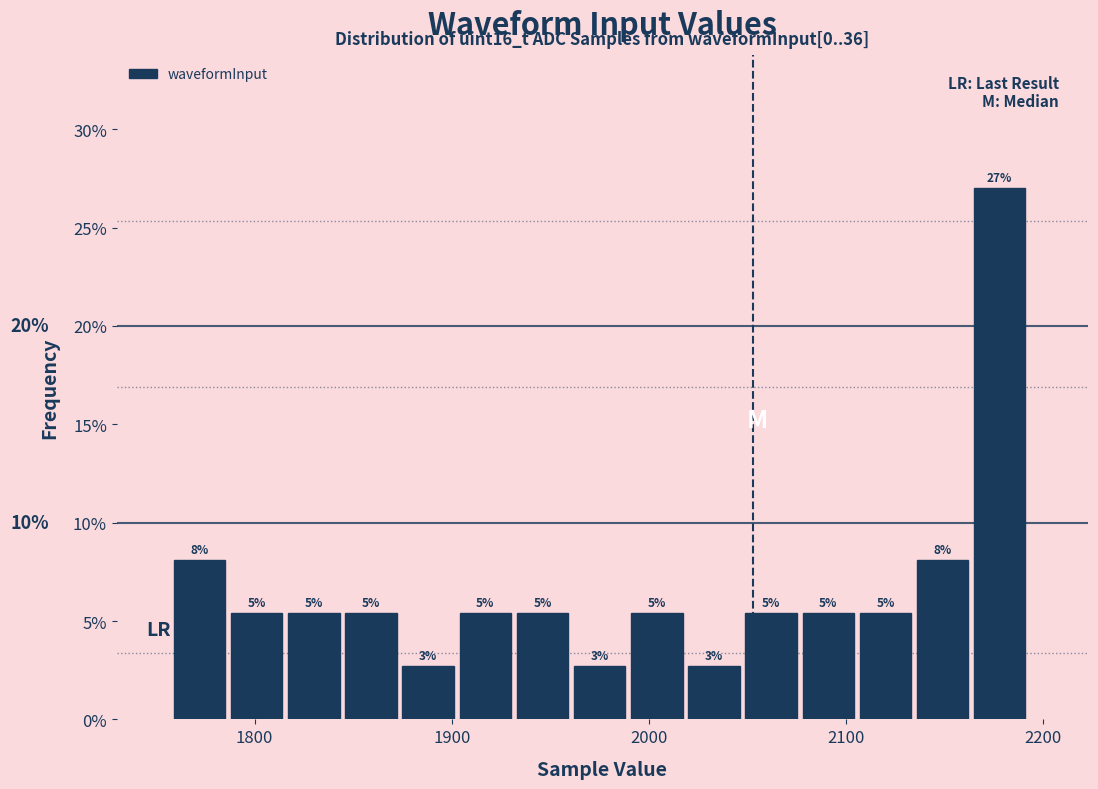

Read against the x-axis, roughly where is the centre of the tallest bar?

2180